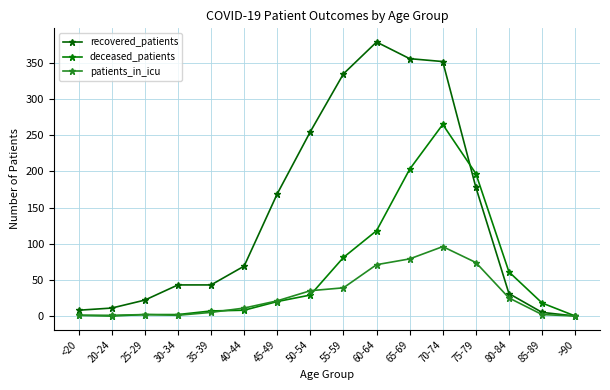

Rank the series at 70-74 from highest to lowest value.

recovered_patients, deceased_patients, patients_in_icu